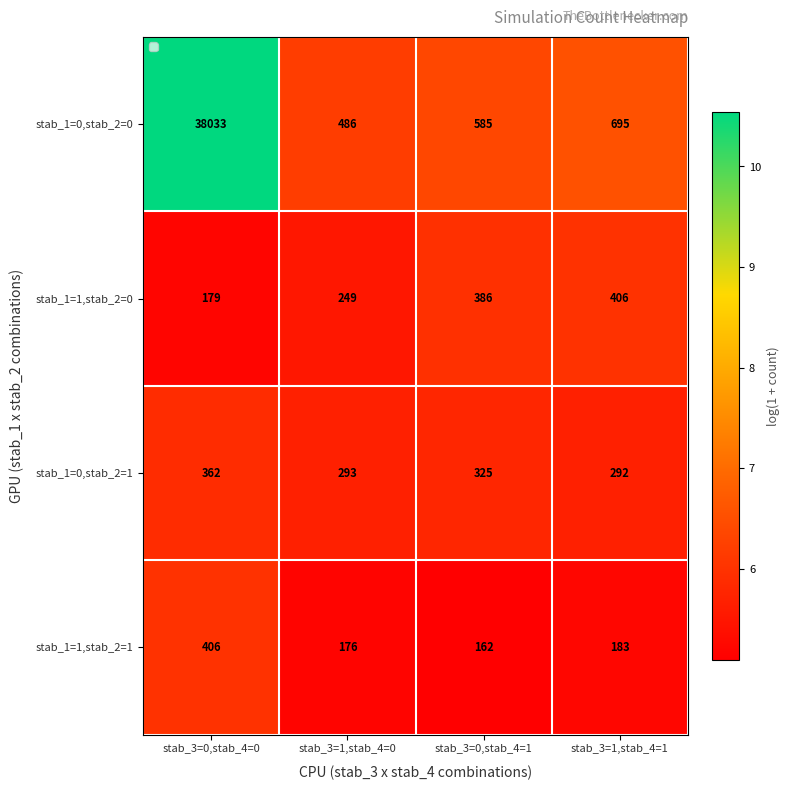

The value of stab_1=1,stab_2=0 at stab_3=0,stab_4=0 is 179. True or false?

True